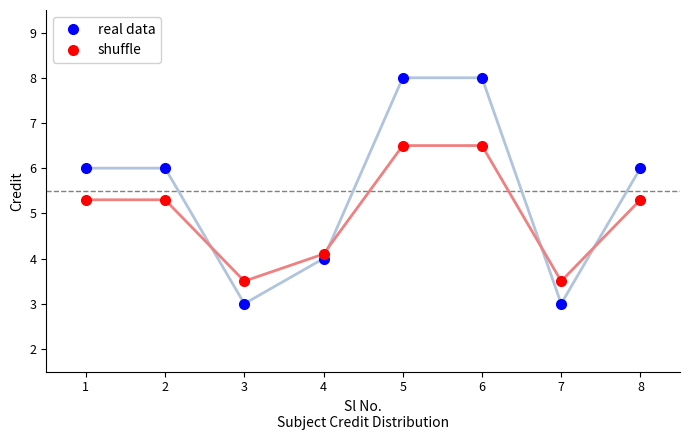

Does the chart display data point markers on the line(s)?

Yes